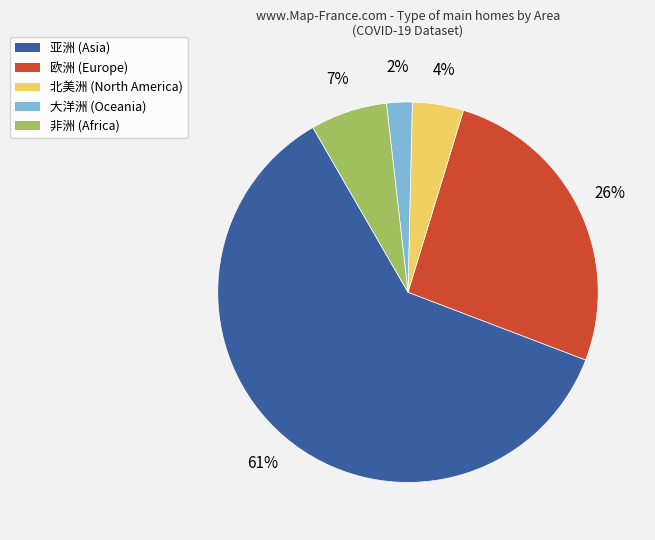

To the nearest percent, what is the difference between the largest and smallest slice percentages?

59%